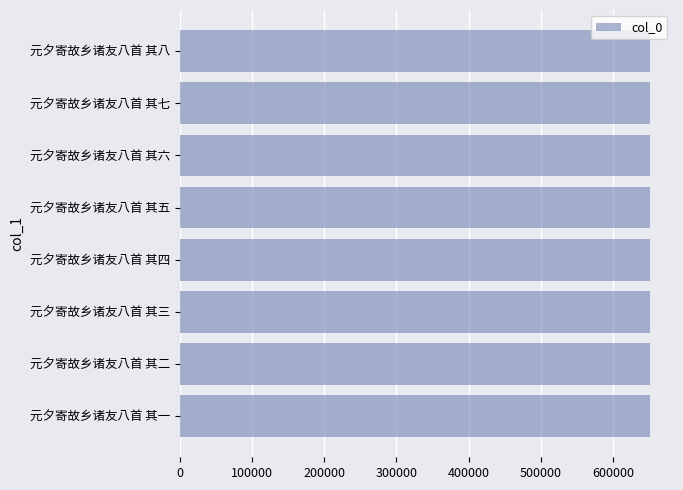

The chart shows a value of 651202 at 元夕寄故乡诸友八首 其四. True or false?

True